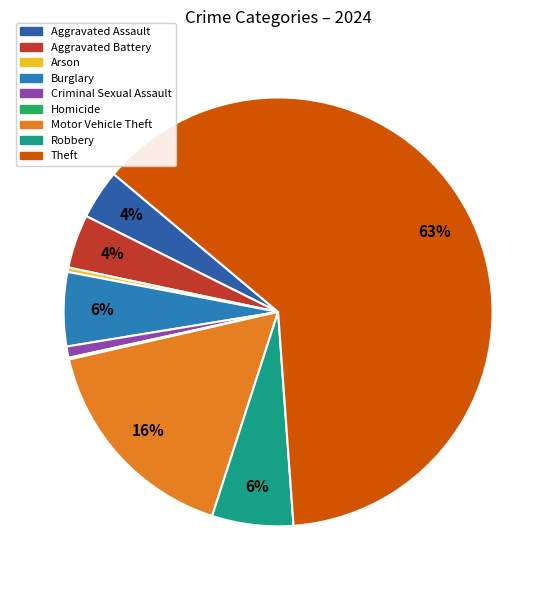

What is the ratio of the value at Arson to the value at Aggravated Battery?

0.1